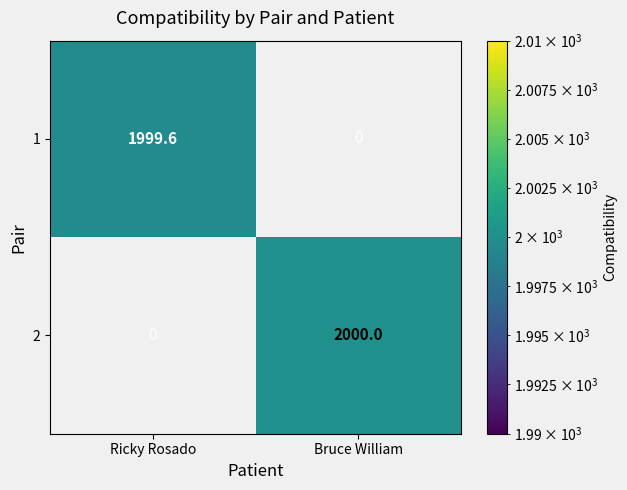

What is the highest value of the 1 series?

1999.6